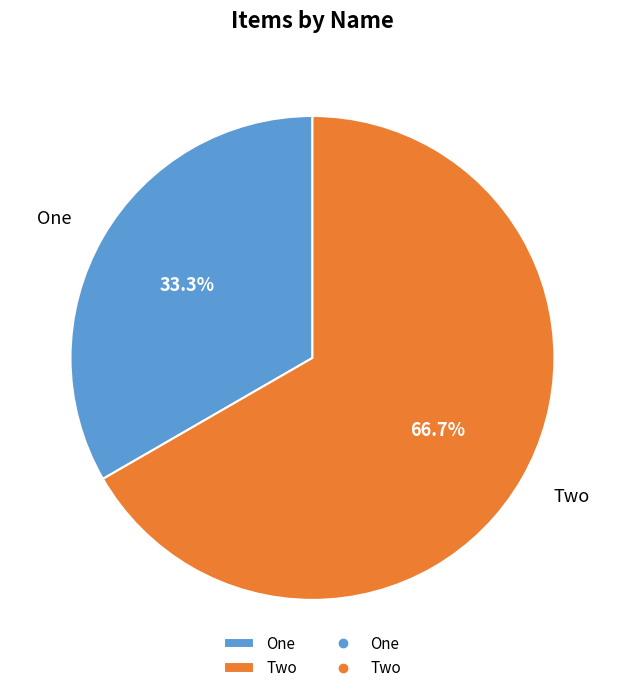

What percentage is NOT represented by One?

66.7%